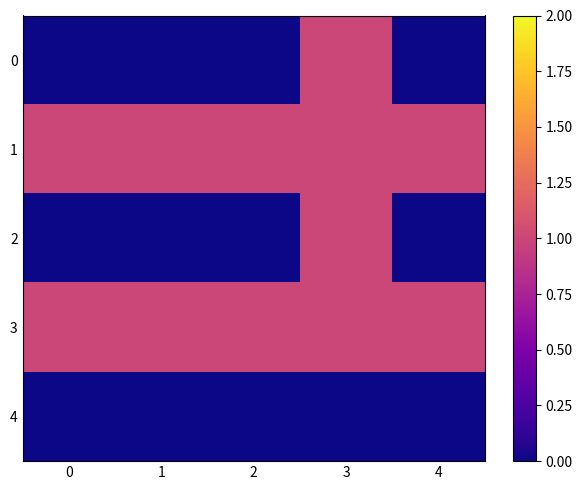

Which has a higher value, 2 or 3?

3